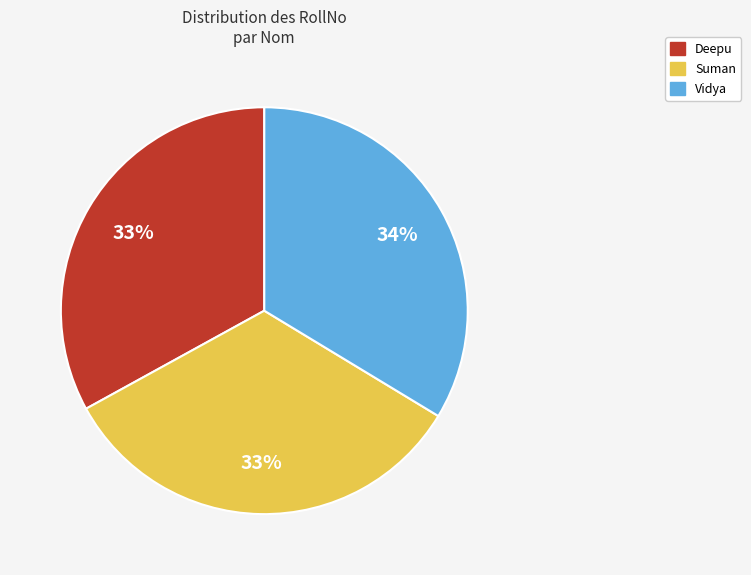

To the nearest percent, what portion does Vidya represent?

34%